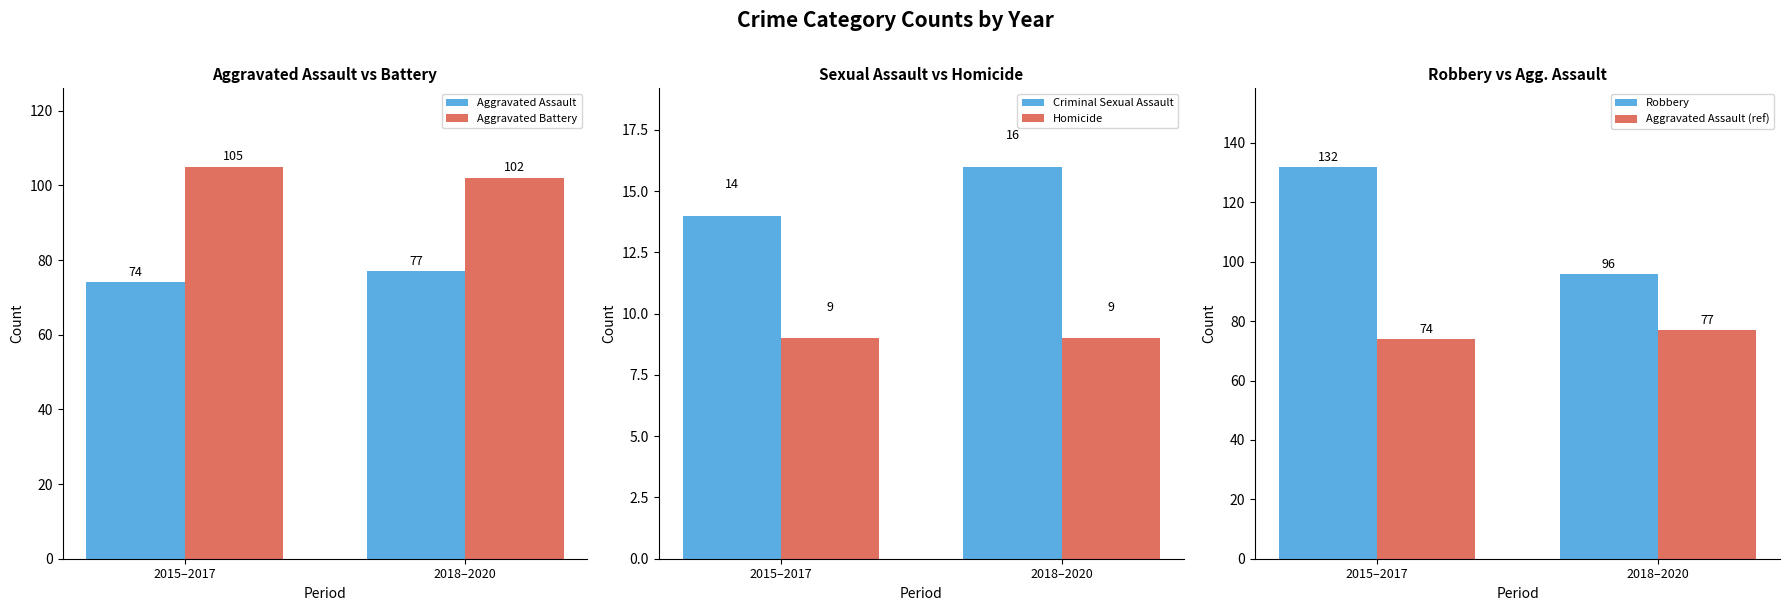

What is the greatest value displayed?

132